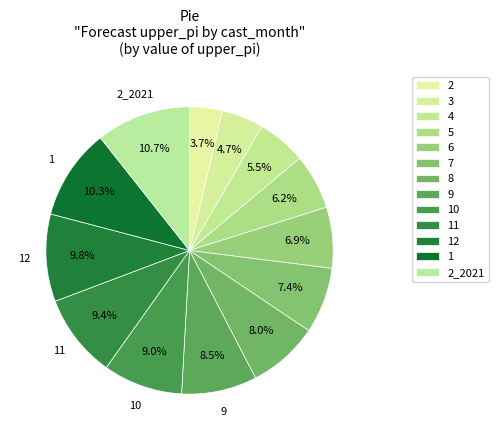

Rank the categories by value from lowest to highest.

2, 3, 4, 5, 6, 7, 8, 9, 10, 11, 12, 1, 2_2021